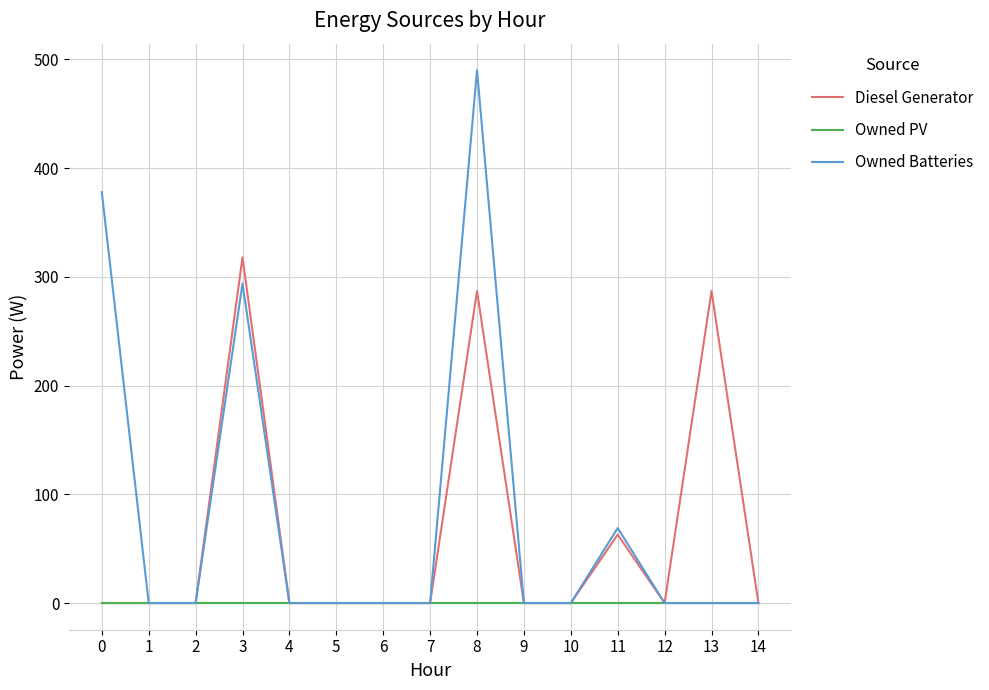

Is the value of Owned PV at 9 greater than the value of Diesel Generator at 3?

No